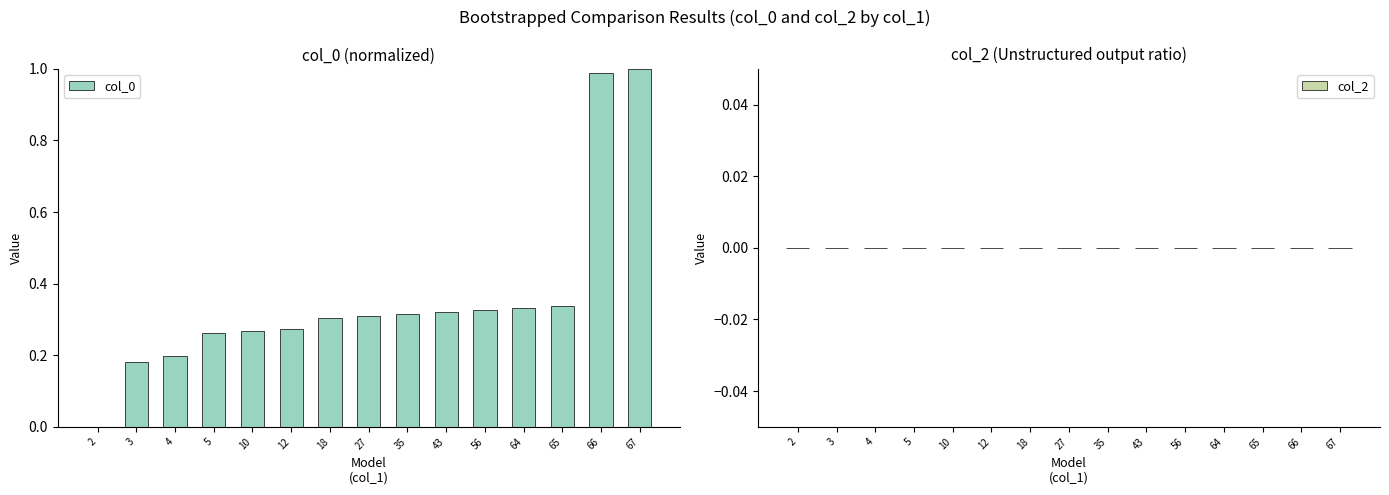

Is it true that the value at 64 is 0.1?

False